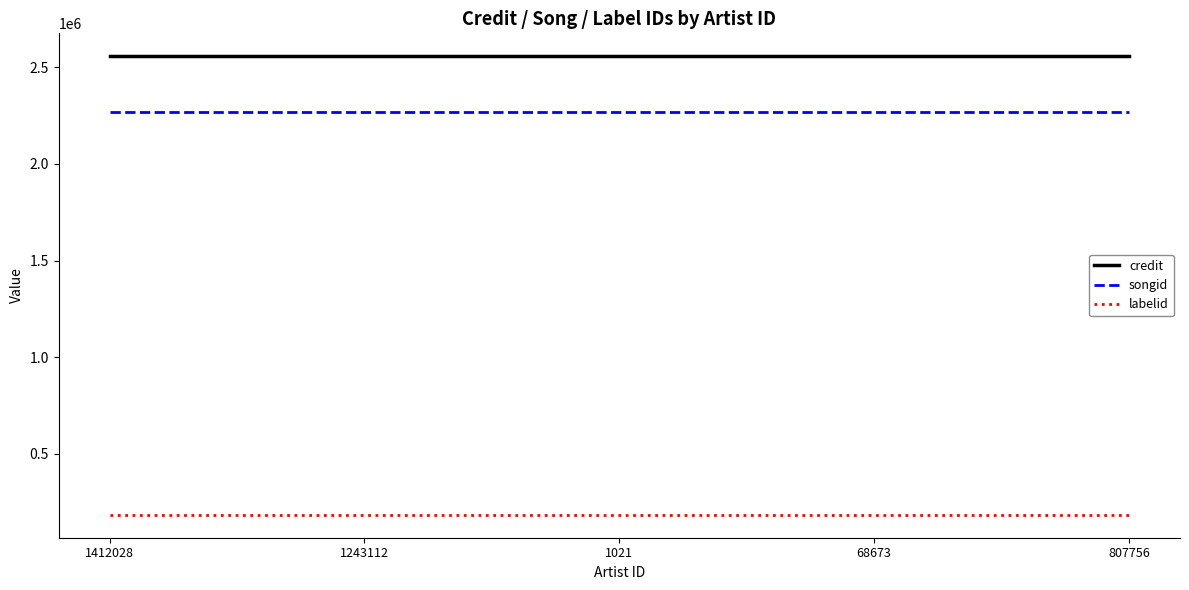

True or false: credit and songid intersect in this chart.

False